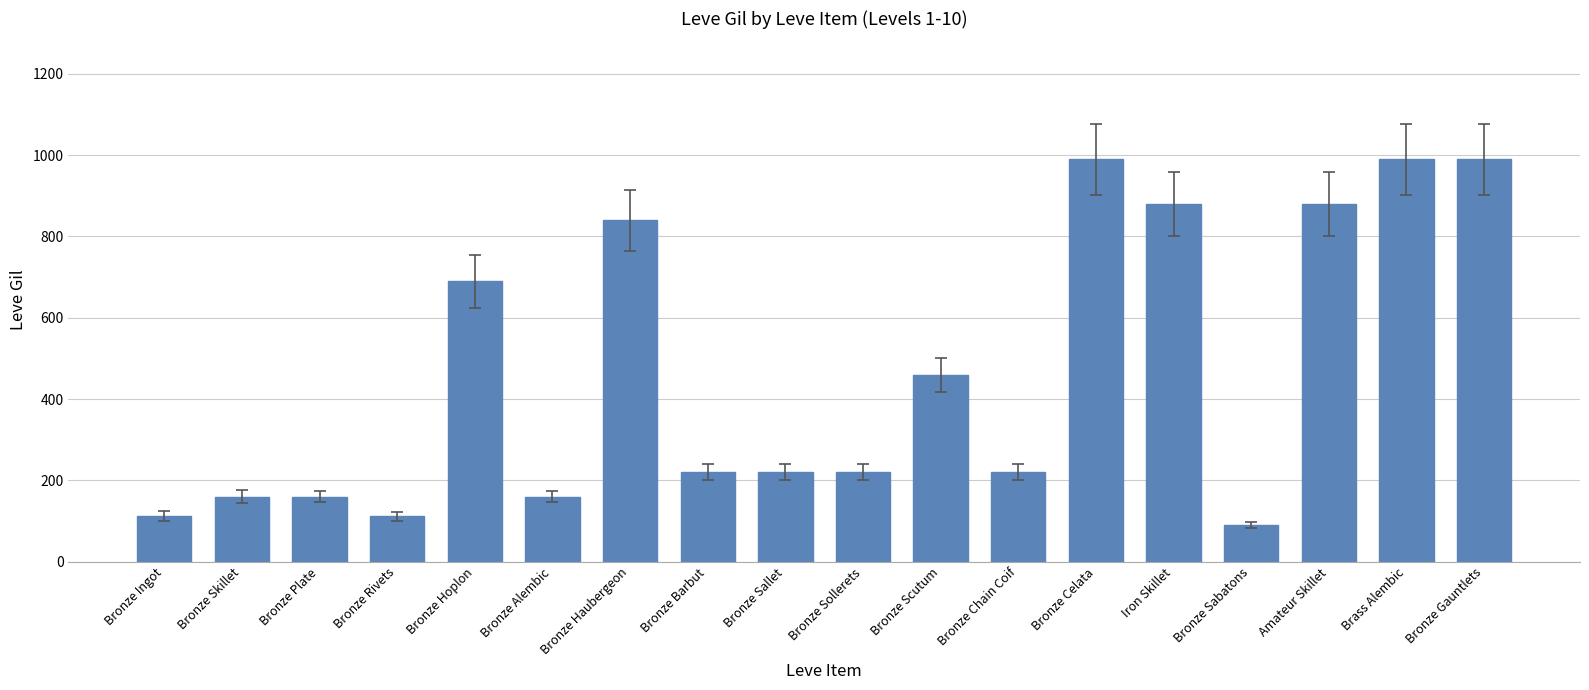

What is the label of the 7th bar from the left?

Bronze Haubergeon